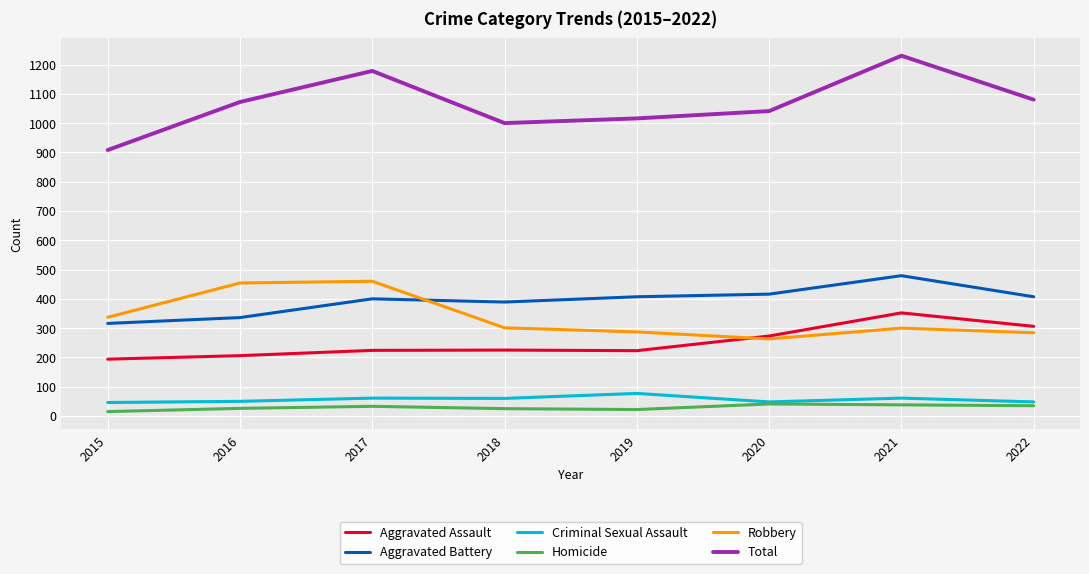

At which label does Aggravated Battery reach its peak?

2021